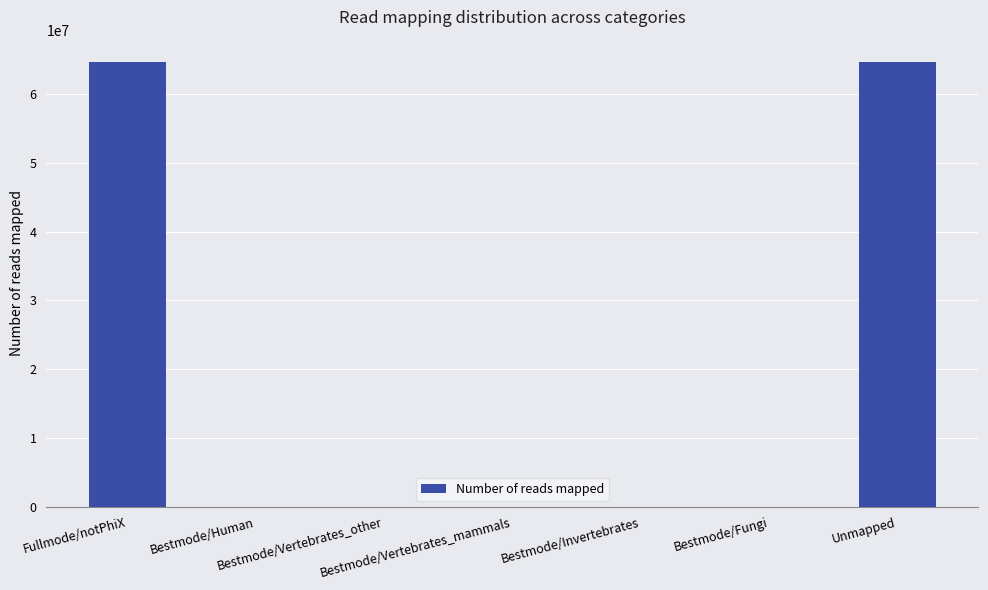

What is the maximum value shown in the chart?

64660808